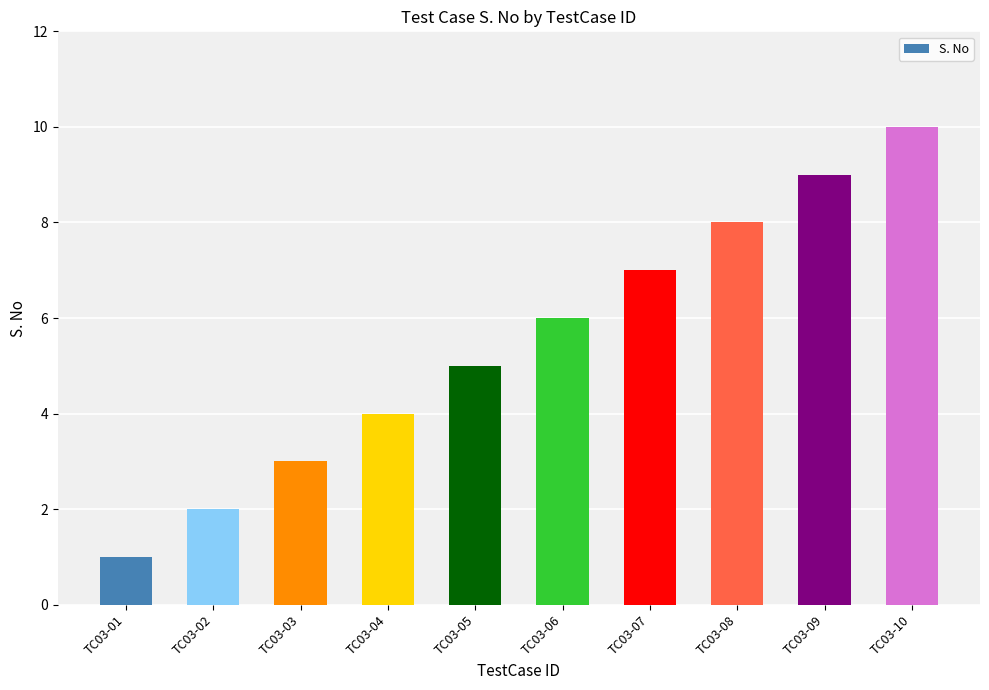

The value at TC03-03 is 3. True or false?

True